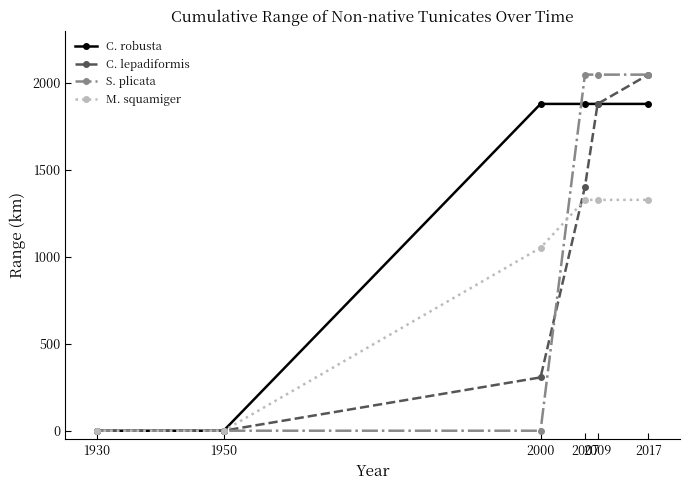

What is the greatest value displayed?

2047.5